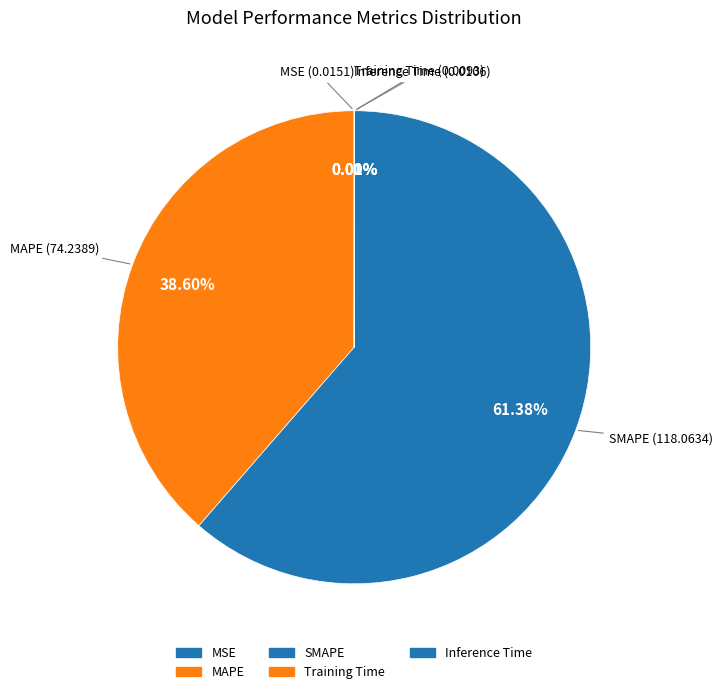

What percentage is the MAPE slice, to the nearest percent?

39%